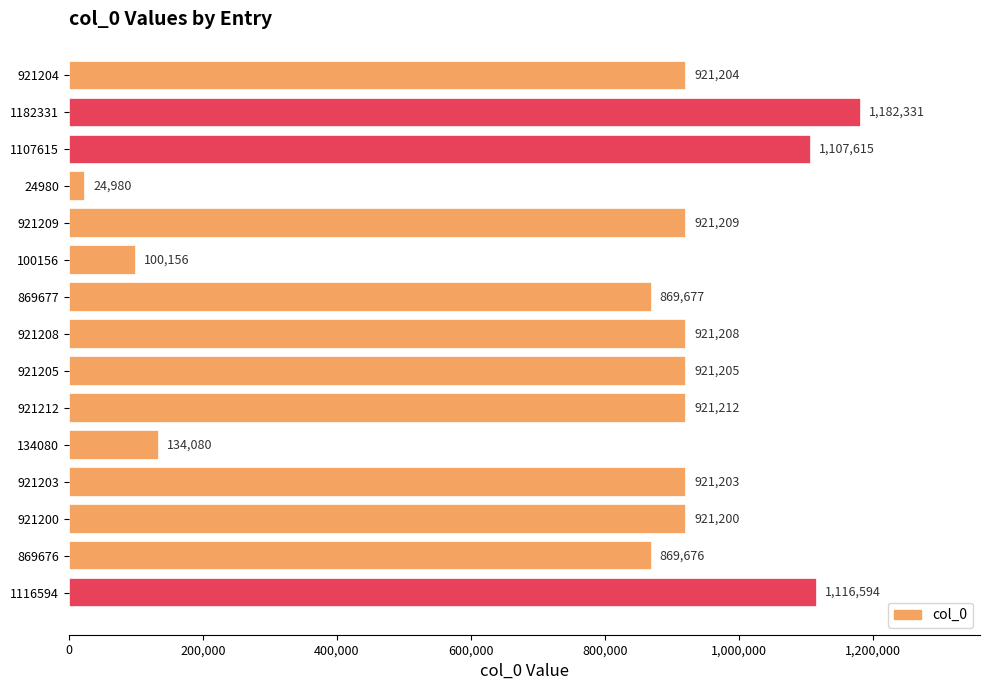

What is the greatest value displayed?

1182331